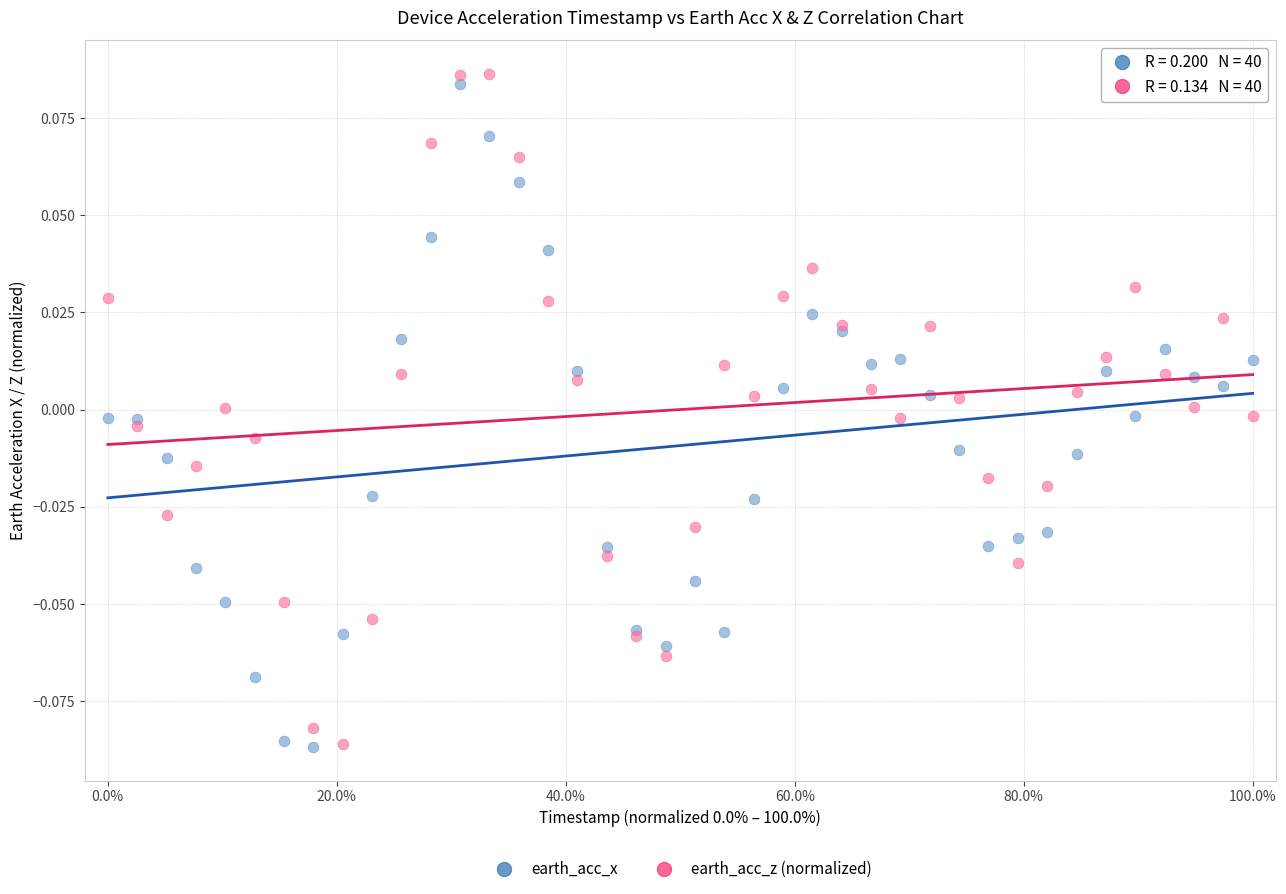

What is the X range (max minus min) for the scatter plot?

100.0